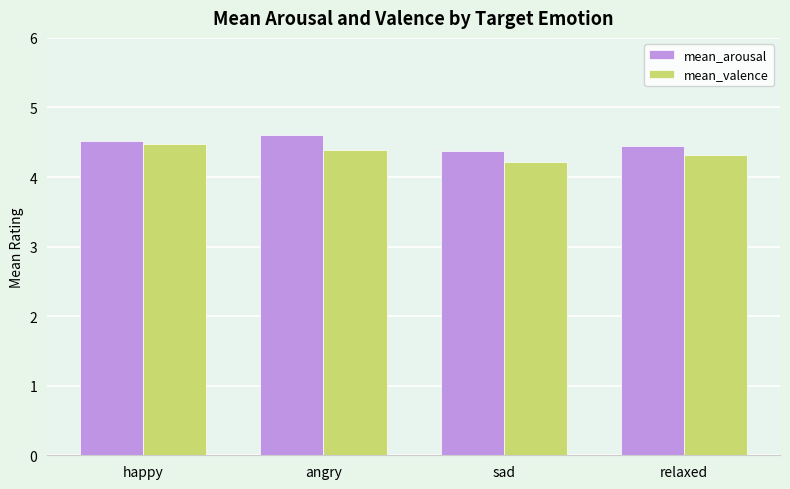

At which label is mean_arousal closest to 4?

sad